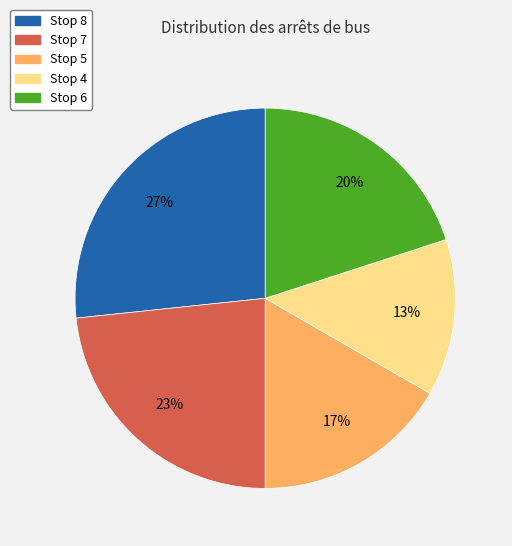

Which category has the smallest portion of the pie?

Stop 4